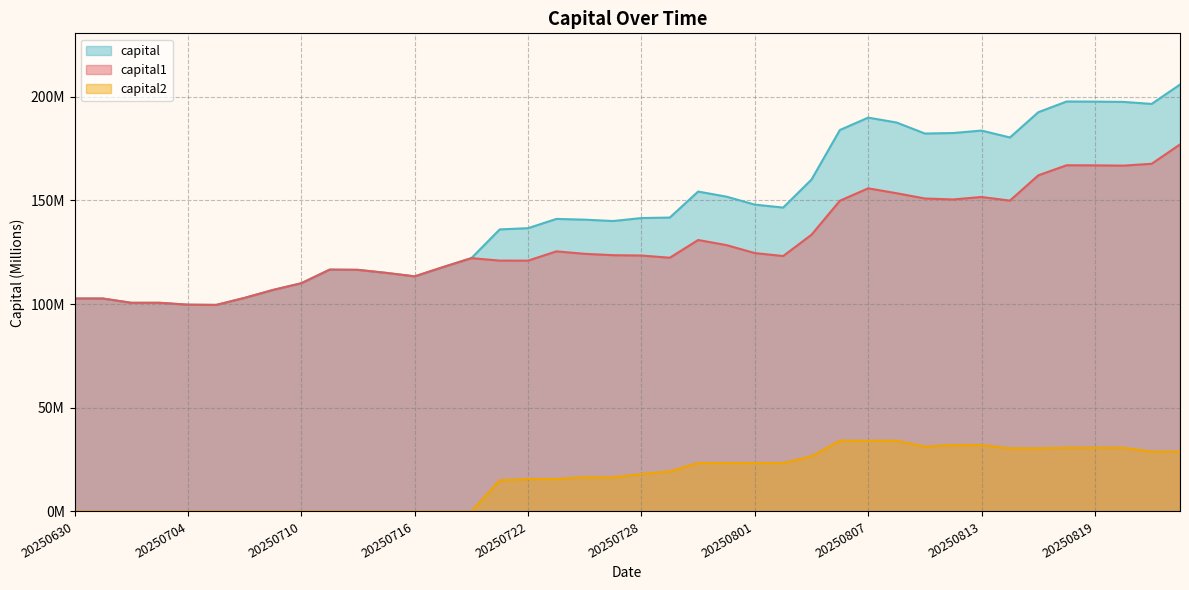

Between 20250730 and 20250819, which series saw the biggest shift?

capital